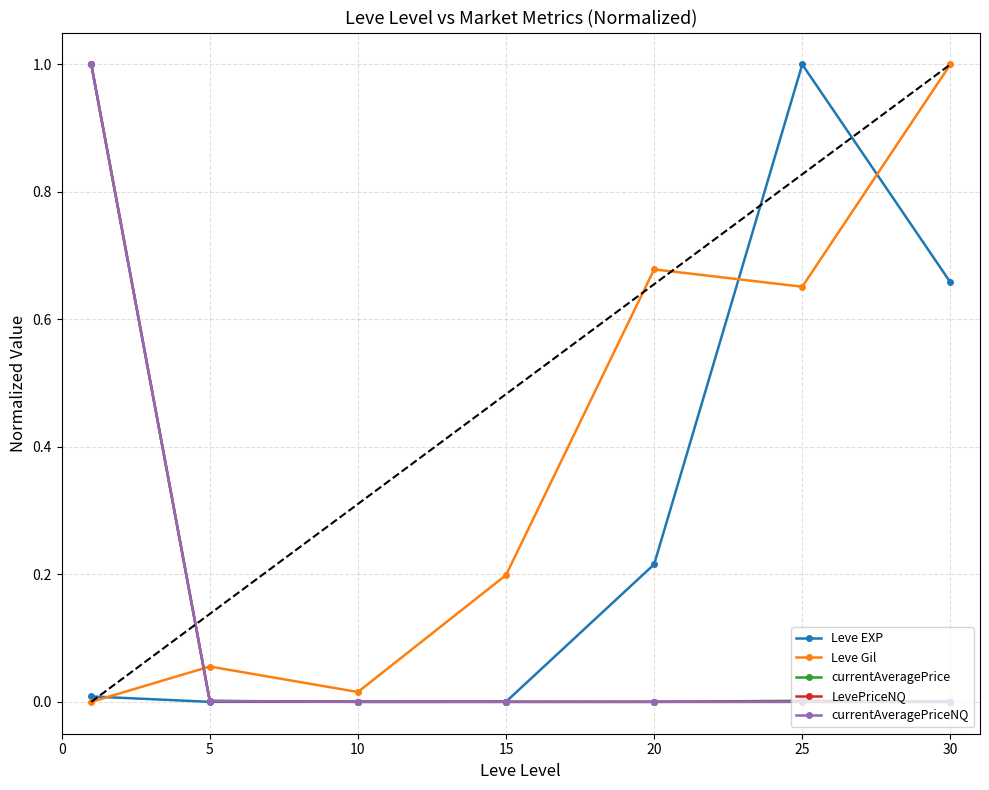

Which series has the largest total across all categories?

Leve Gil